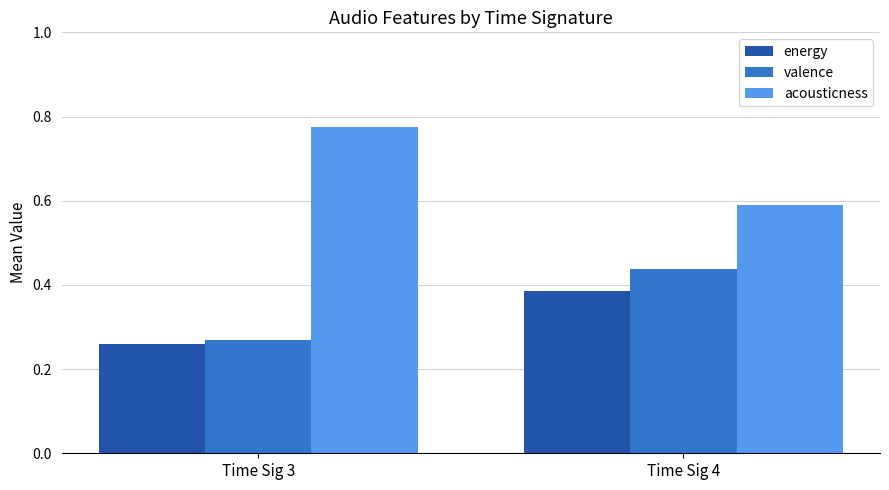

What is the sum of the acousticness values at Time Sig 4 and Time Sig 3?

1.4